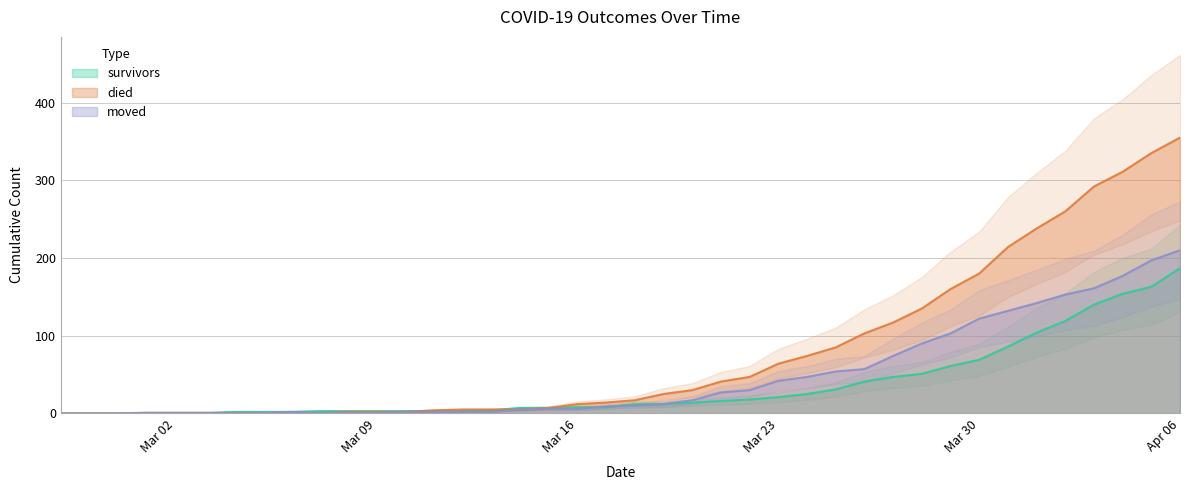

Which series has the widest spread of values?

died